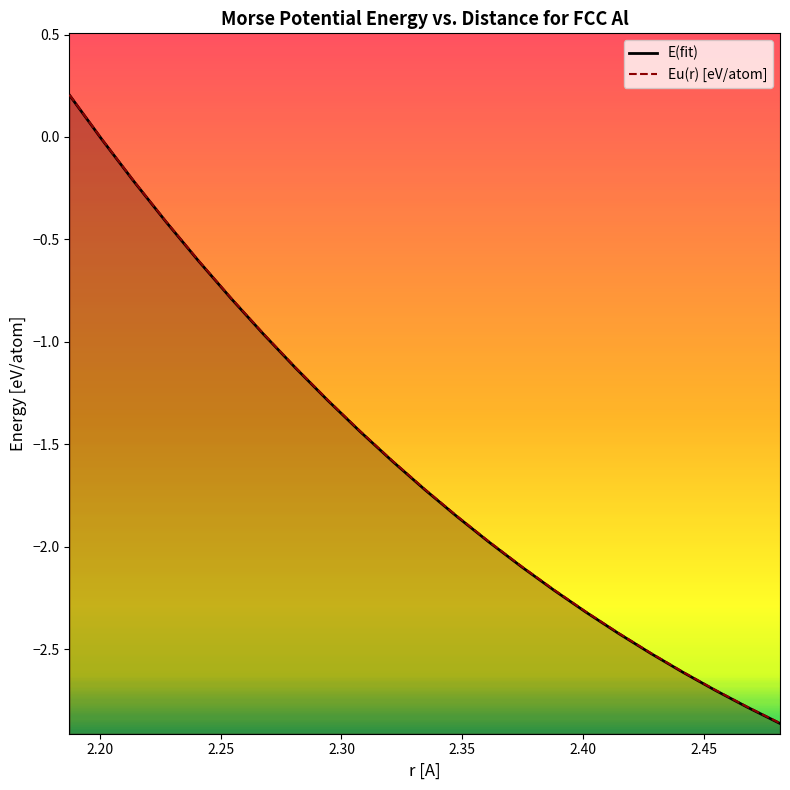

How many data points does each series have?

23